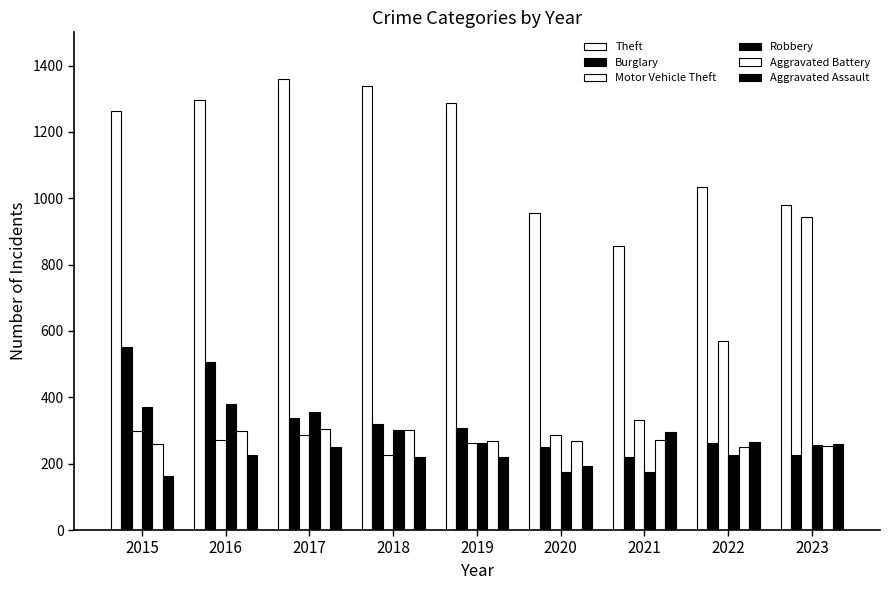

How many bars are there in total?

54